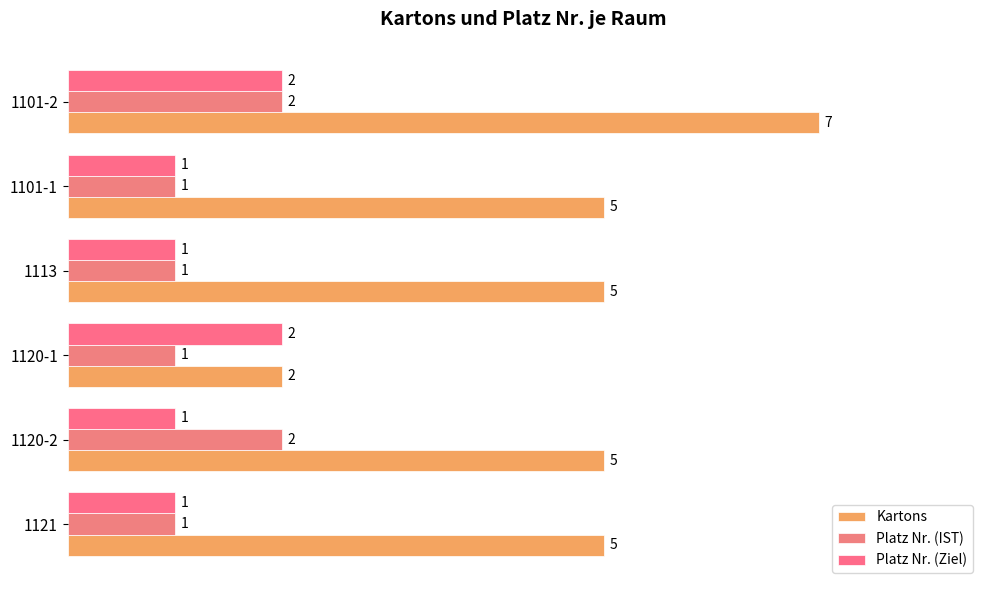

Which series has the largest total across all categories?

Kartons